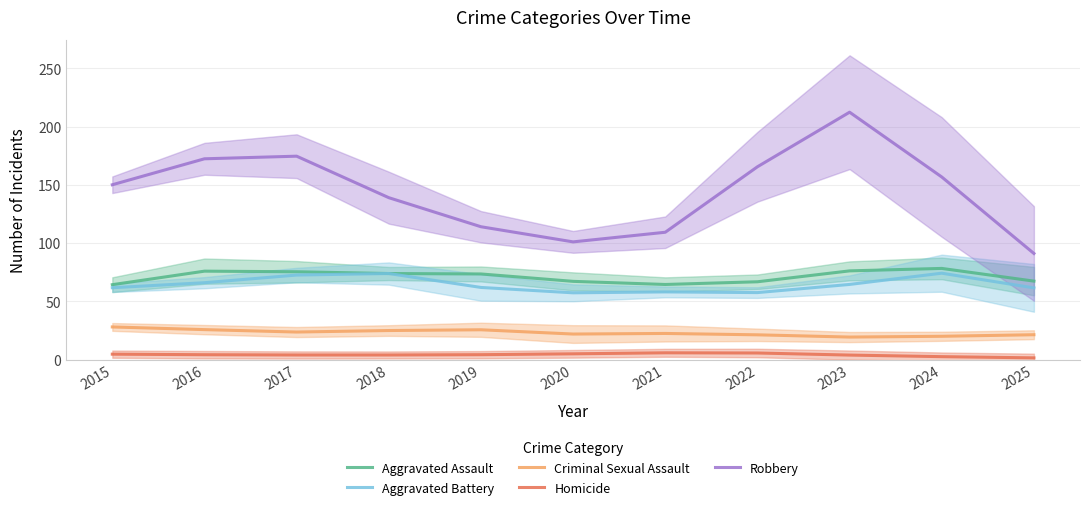

What is the approximate value of Aggravated Assault at 2022?

66.9